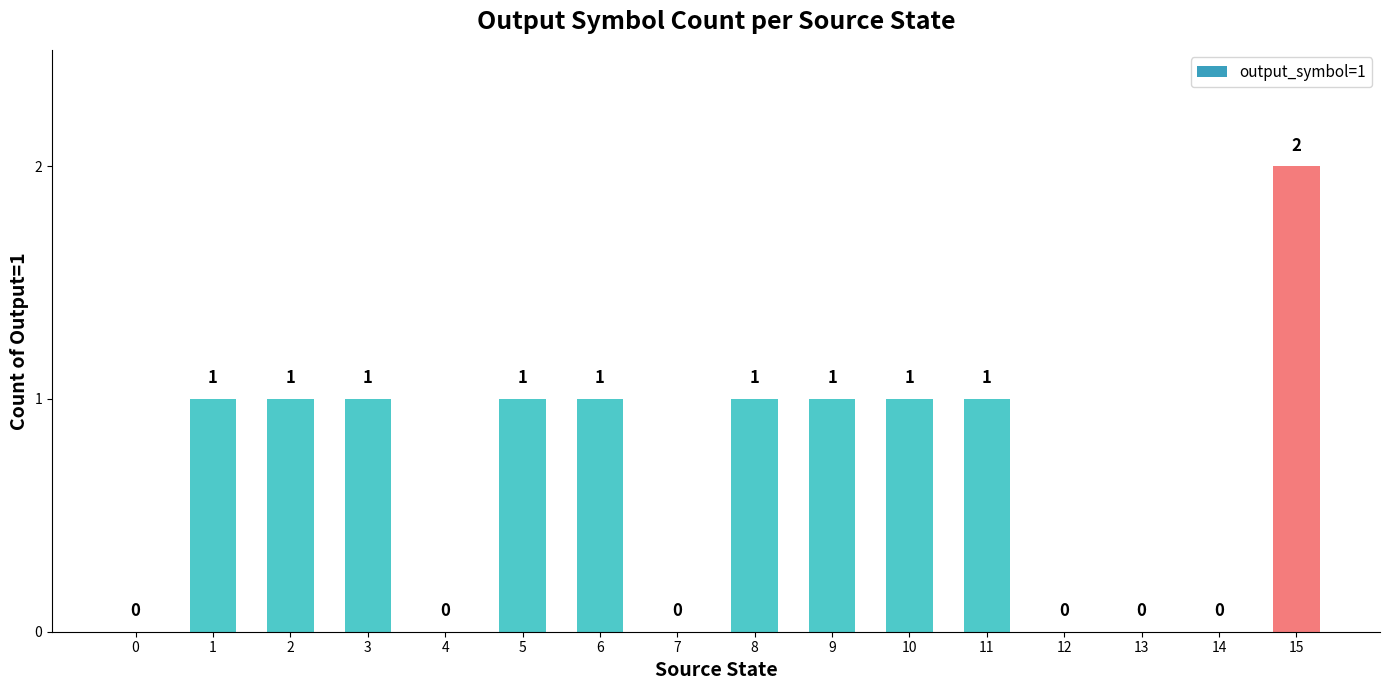

Reading right to left, extract all data points from this chart.

15=2	14=0	13=0	12=0	11=1	10=1	9=1	8=1	7=0	6=1	5=1	4=0	3=1	2=1	1=1	0=0